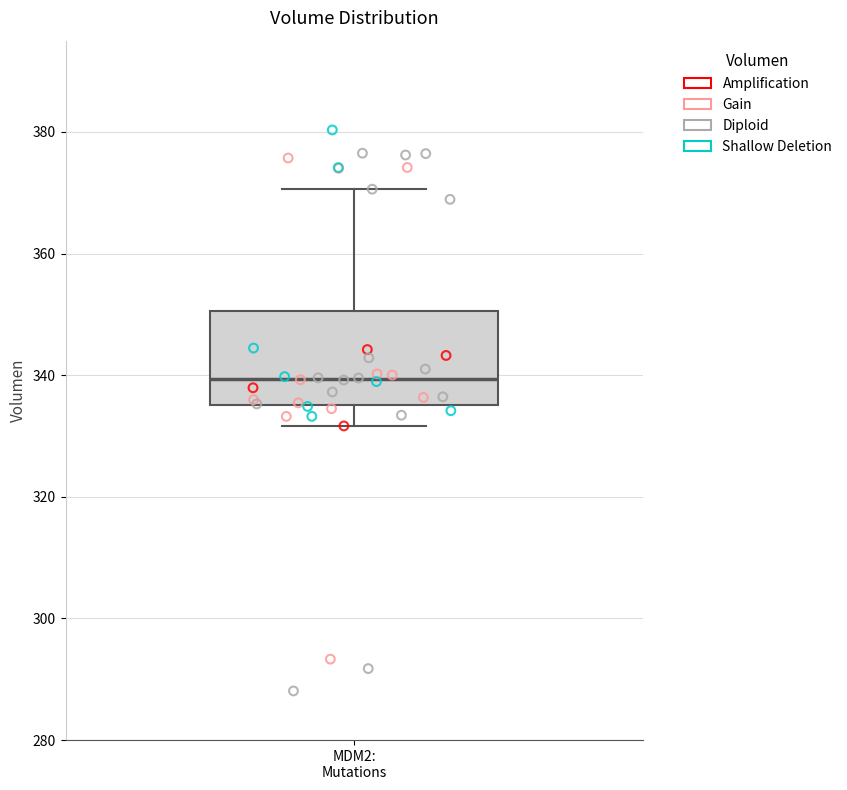

Where is the upper edge of the box for MDM2: Mutations on the y-axis? The values are not printed on the chart, so give them approximately, as read against the axis.

350